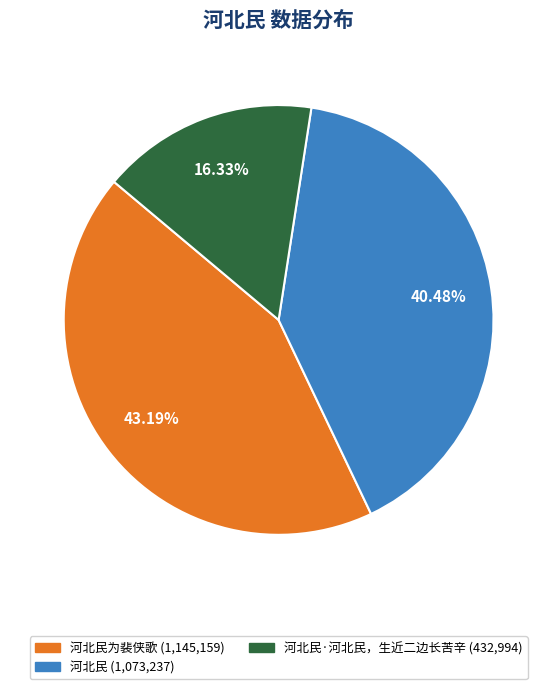

Is there a majority slice in this chart?

No